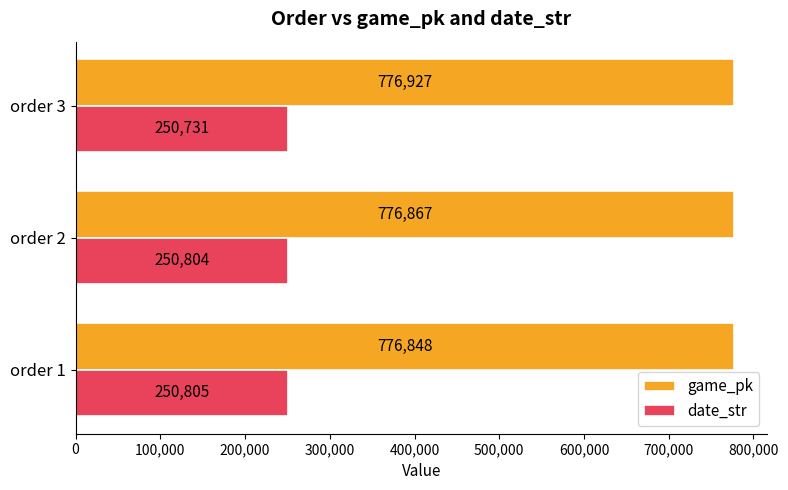

What is the maximum value for game_pk?

776927